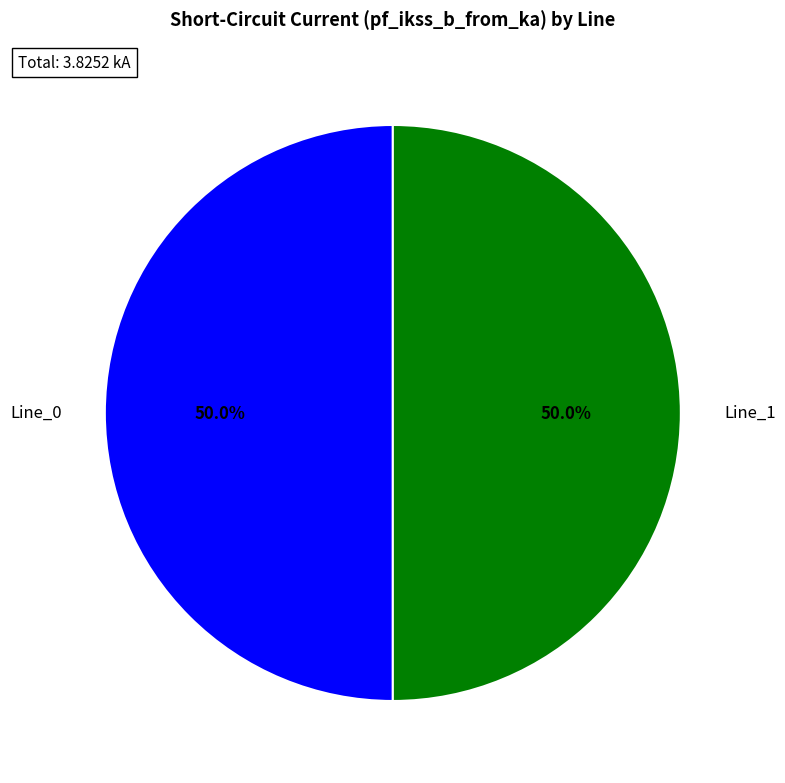

How many segments does this pie chart have?

2